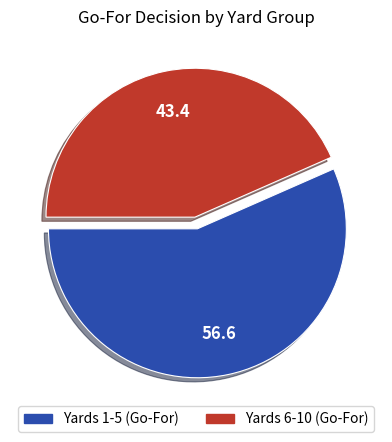

Is there a majority slice in this chart?

Yes